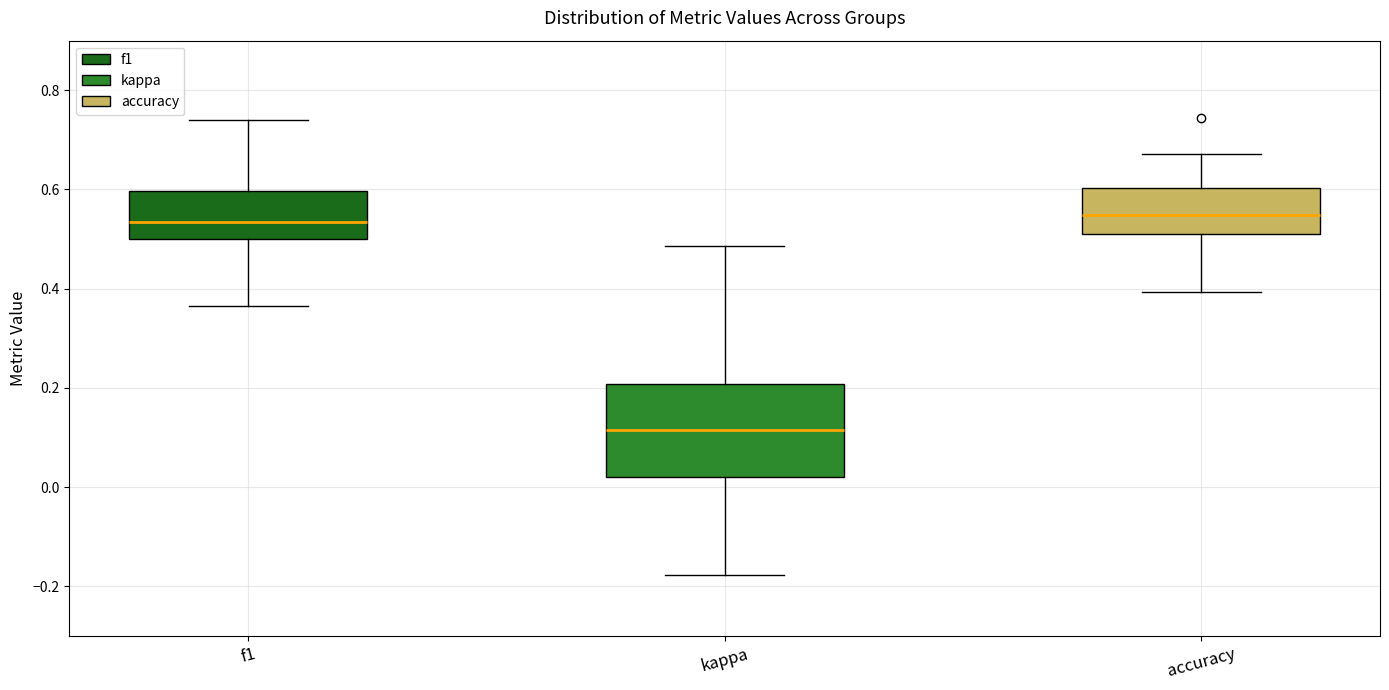

Where does the median line of the box for kappa sit on the y-axis? The values are not printed on the chart, so give them approximately, as read against the axis.

0.12